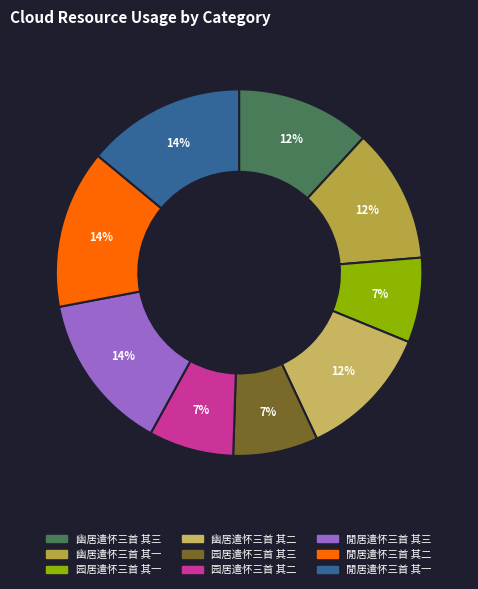

To the nearest percent, what is the difference between the largest and smallest slice percentages?

7%